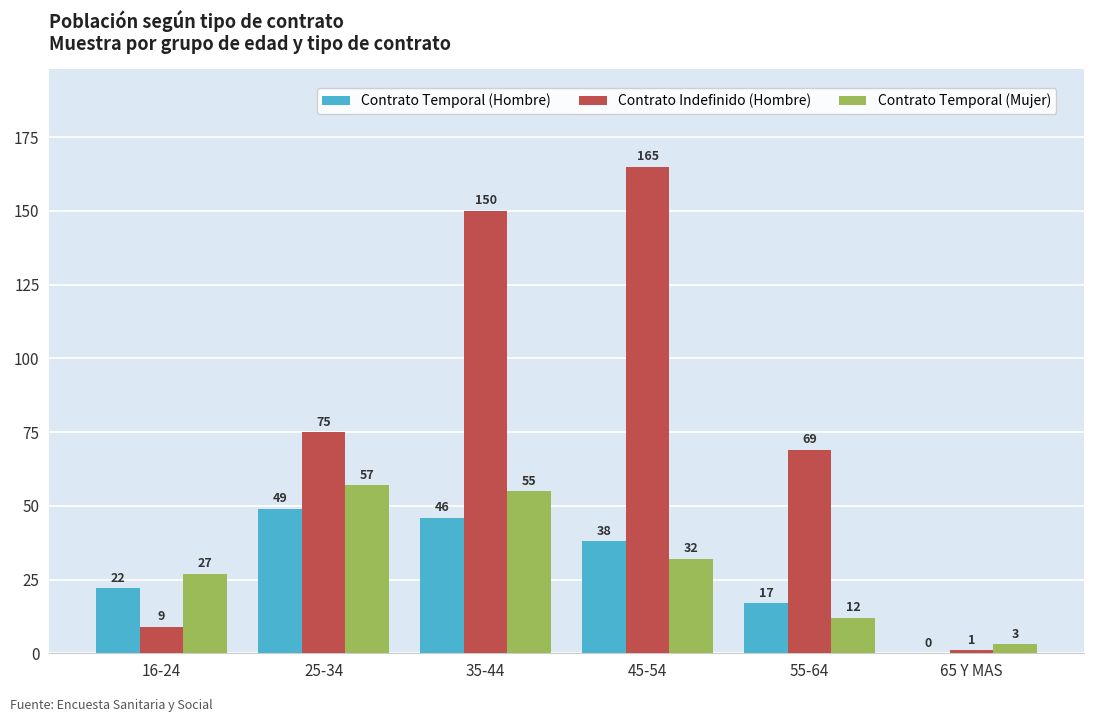

How many groups of bars are there?

6